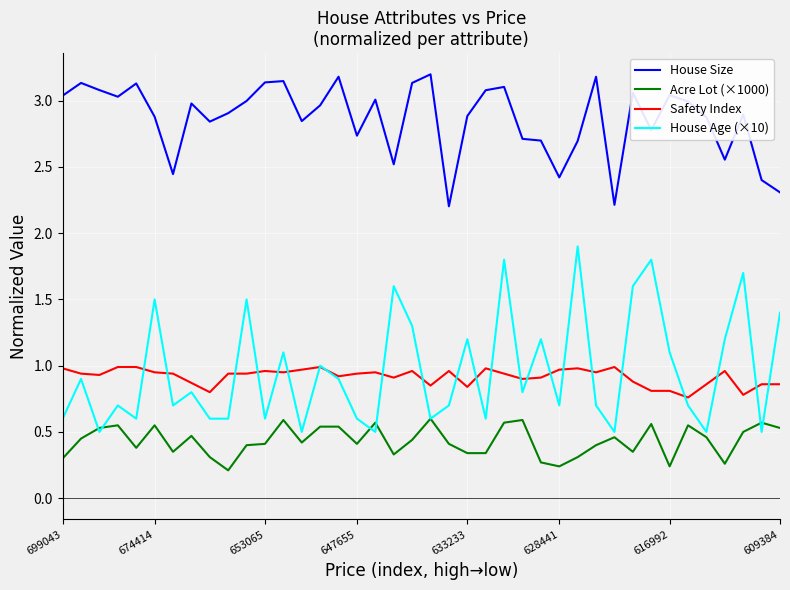

True or false: House Size and Safety Index intersect in this chart.

False